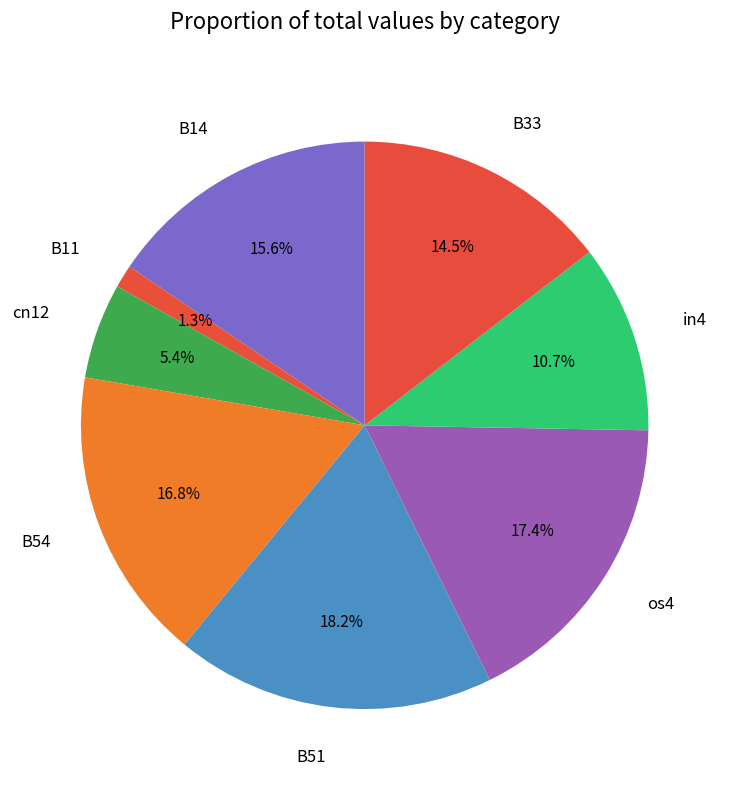

The in4 slice represents 11% of the pie. True or false?

True